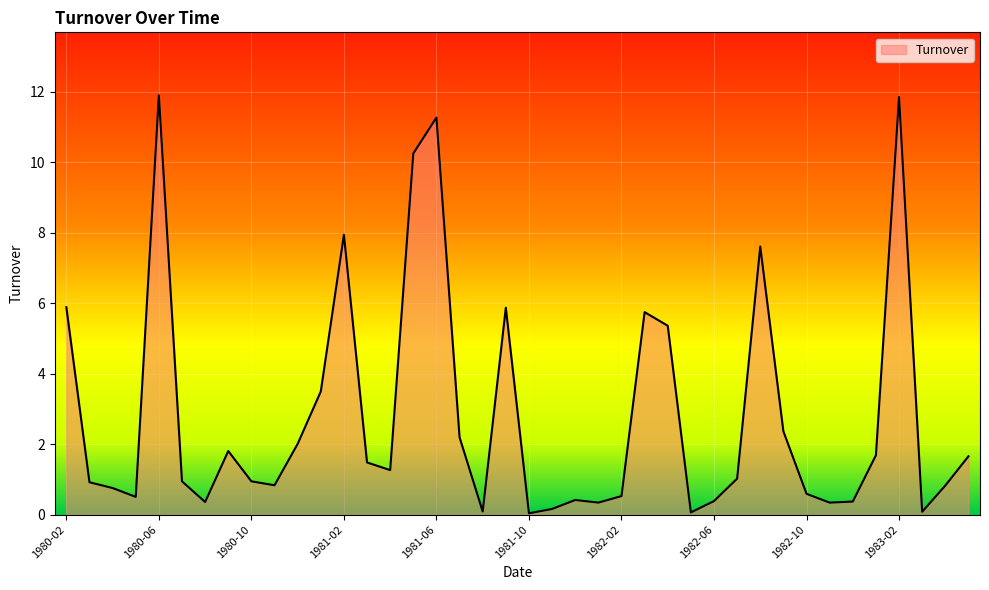

Does the chart have visible grid lines?

Yes